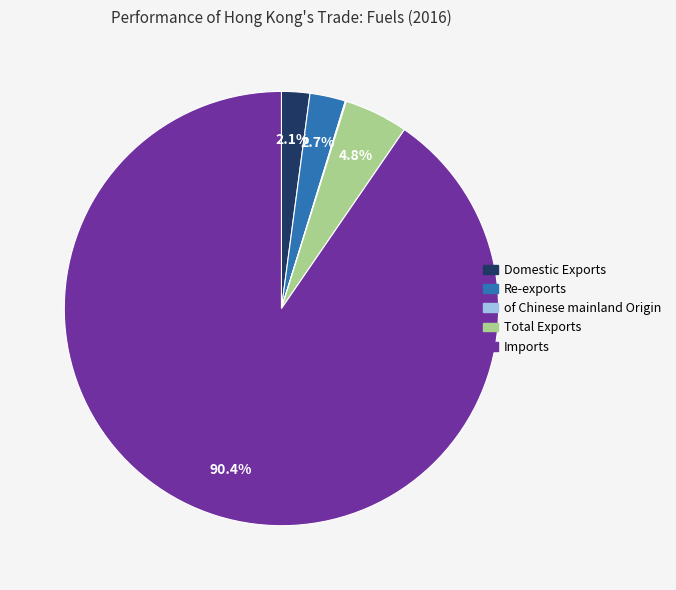

To the nearest percent, what percentage of the pie is Total Exports?

5%